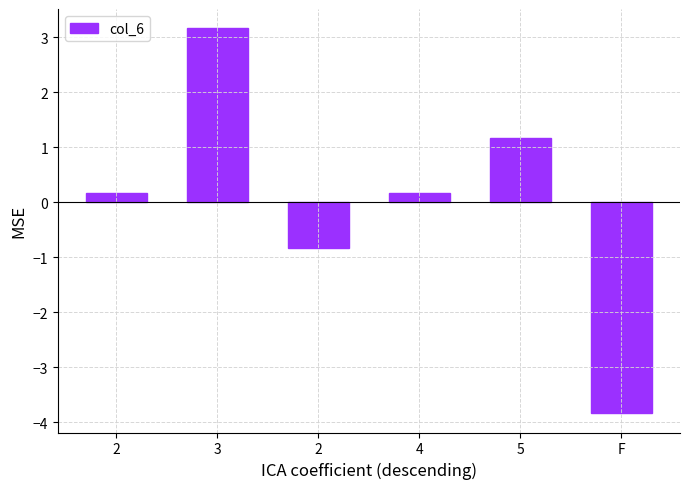

The value at 5 is 1.2. True or false?

True